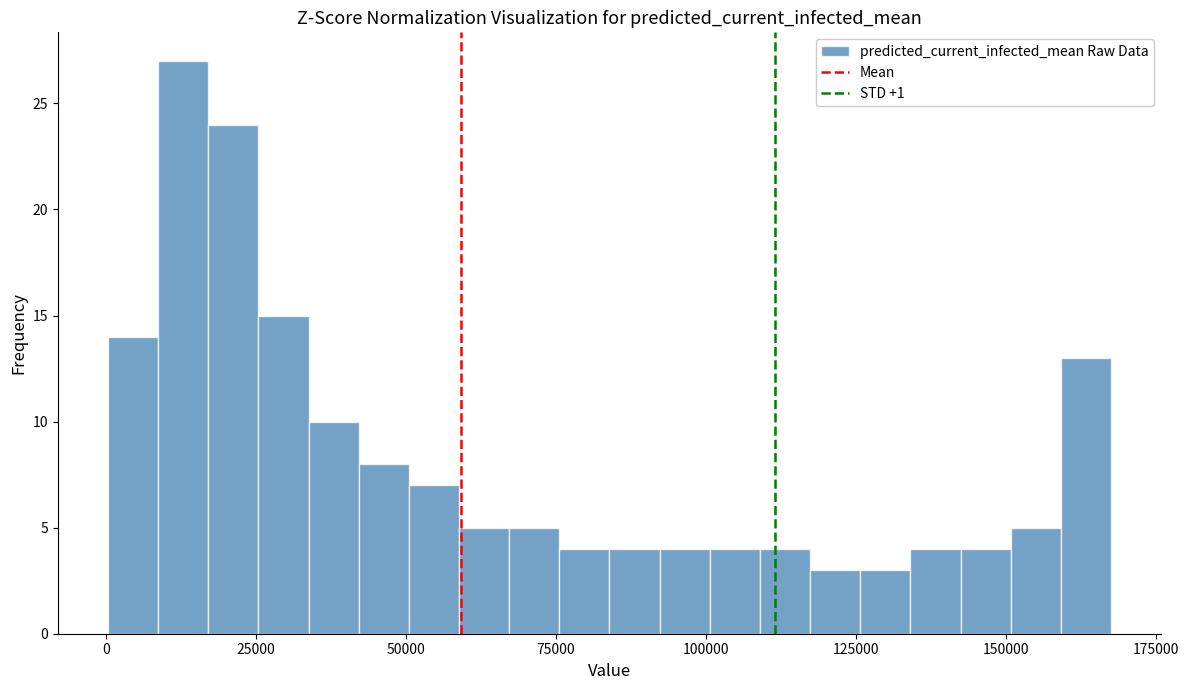

Around what value on the x-axis is the tallest bar? Give the approximate position of its centre, as read against the axis.

15000